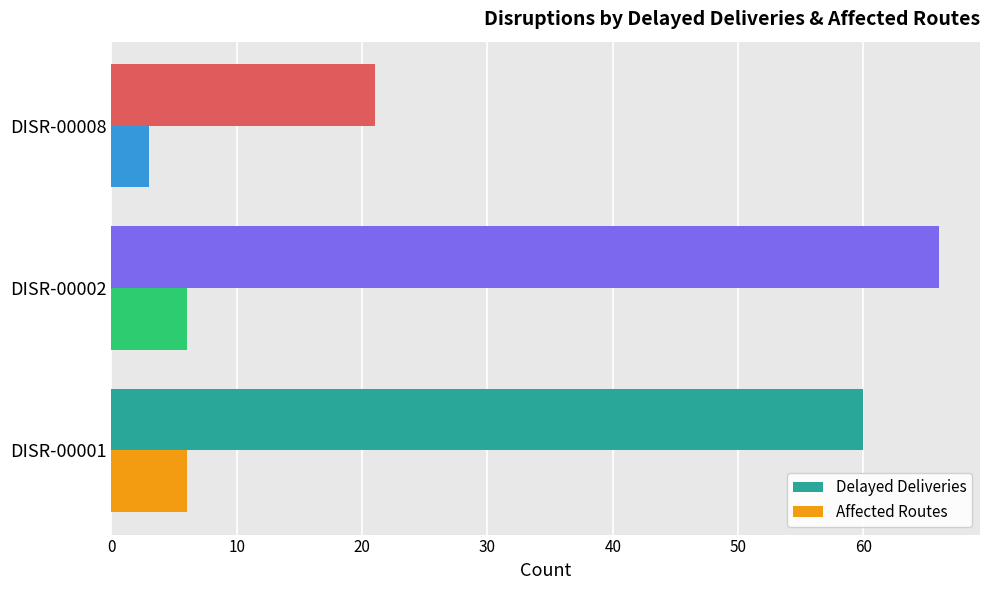

At DISR-00002, list the series in order from largest to smallest.

Delayed Deliveries, Affected Routes